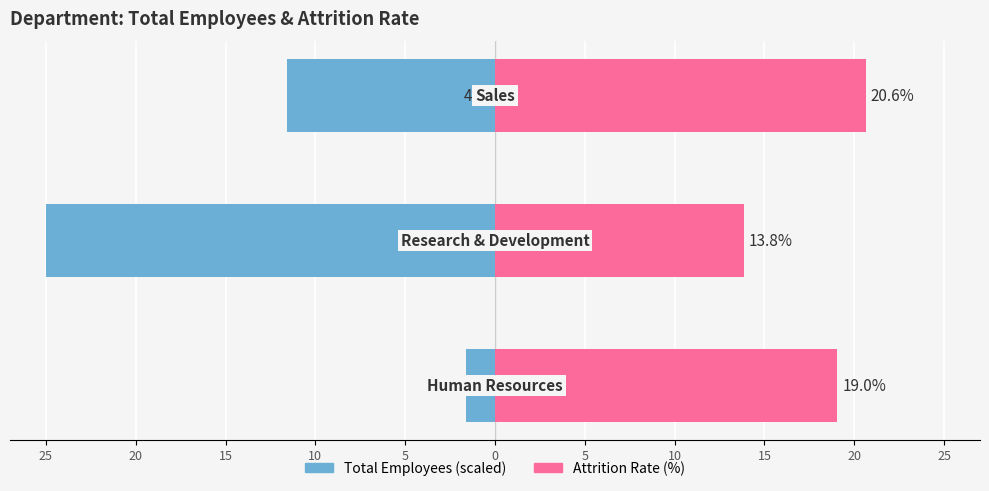

At 20, list the series in order from largest to smallest.

Attrition_rate, Total_Employees